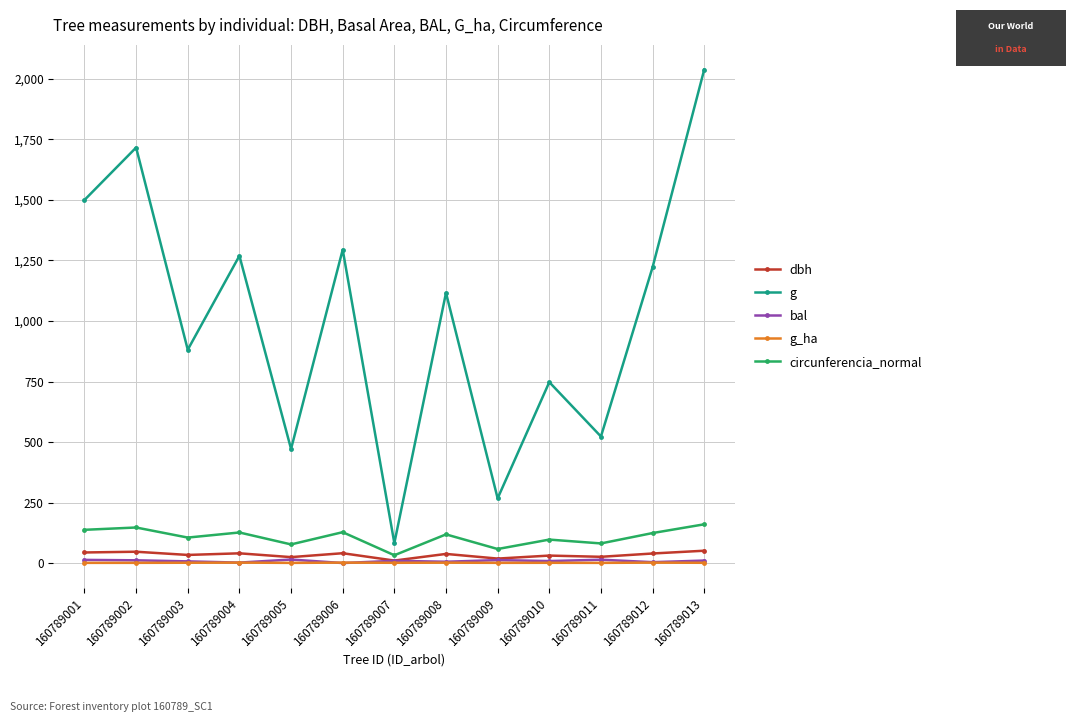

How many data points in g are above 1116?

7